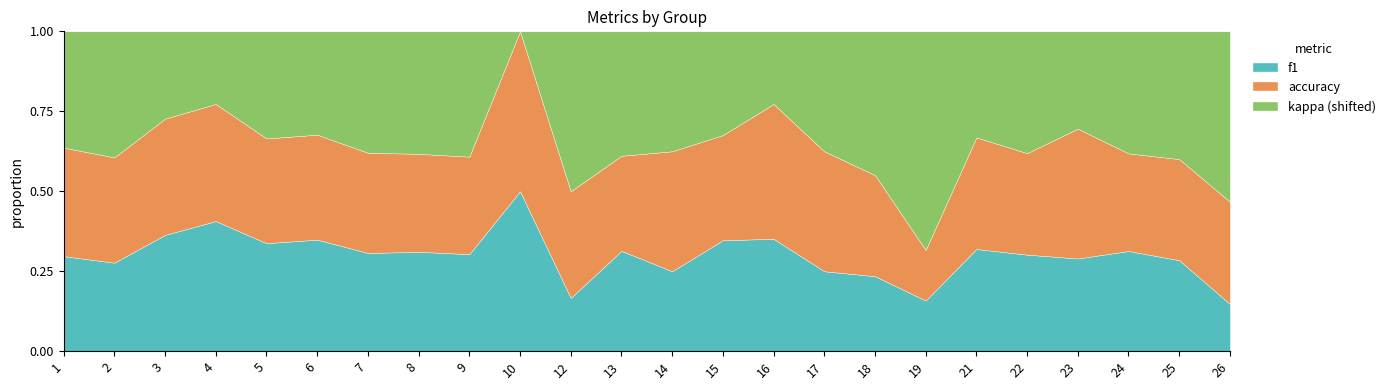

What is the total value across all series at 23?

1.0